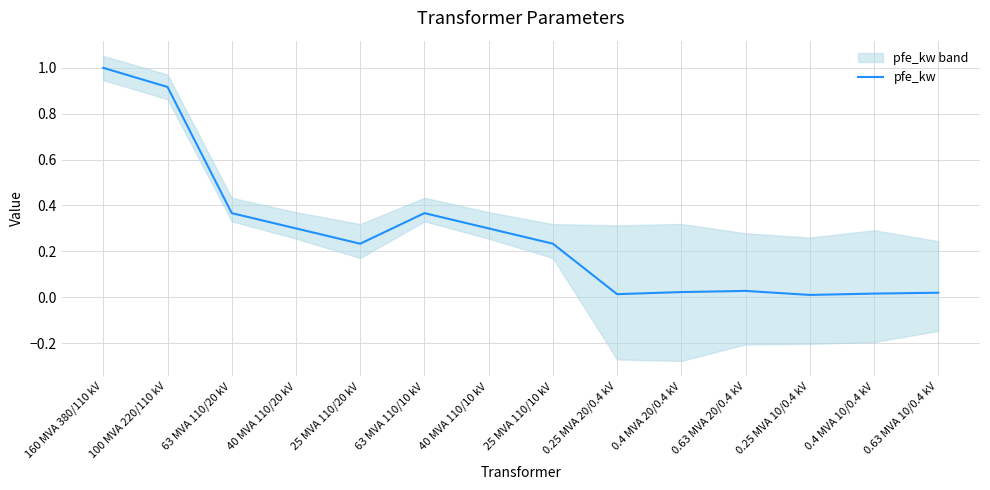

Reading right to left, list all the values displayed in this chart.

0.63 MVA 10/0.4 kV=0.0	0.4 MVA 10/0.4 kV=0.0	0.25 MVA 10/0.4 kV=0.0	0.63 MVA 20/0.4 kV=0.0	0.4 MVA 20/0.4 kV=0.0	0.25 MVA 20/0.4 kV=0.0	25 MVA 110/10 kV=0.2	40 MVA 110/10 kV=0.3	63 MVA 110/10 kV=0.4	25 MVA 110/20 kV=0.2	40 MVA 110/20 kV=0.3	63 MVA 110/20 kV=0.4	100 MVA 220/110 kV=0.9	160 MVA 380/110 kV=1.0